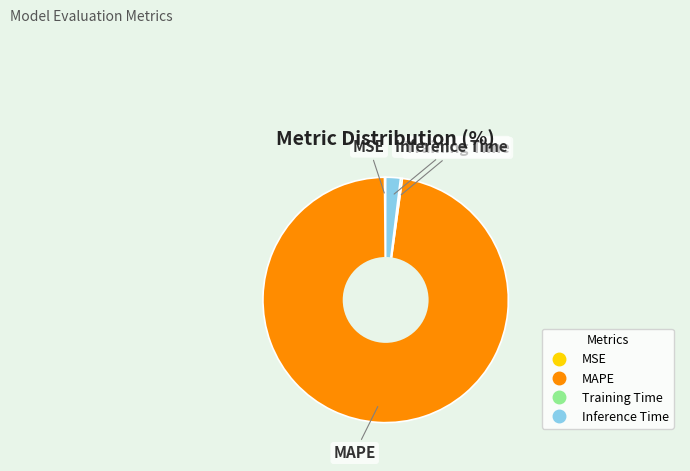

Does any single category account for the majority?

Yes